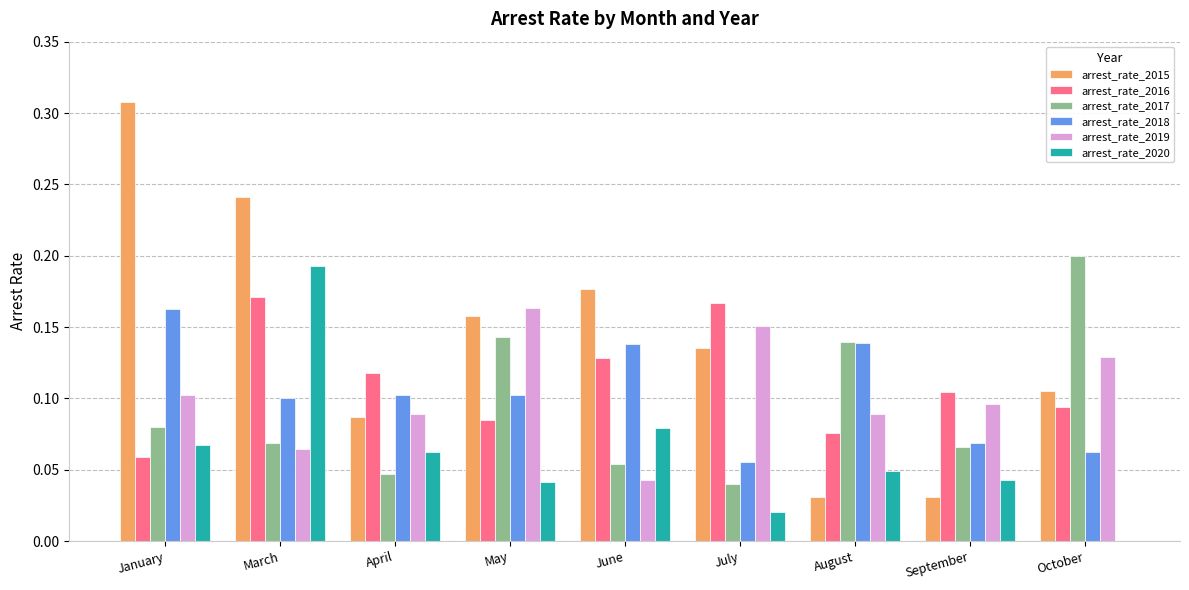

At which category is the sum across all series the highest?

March